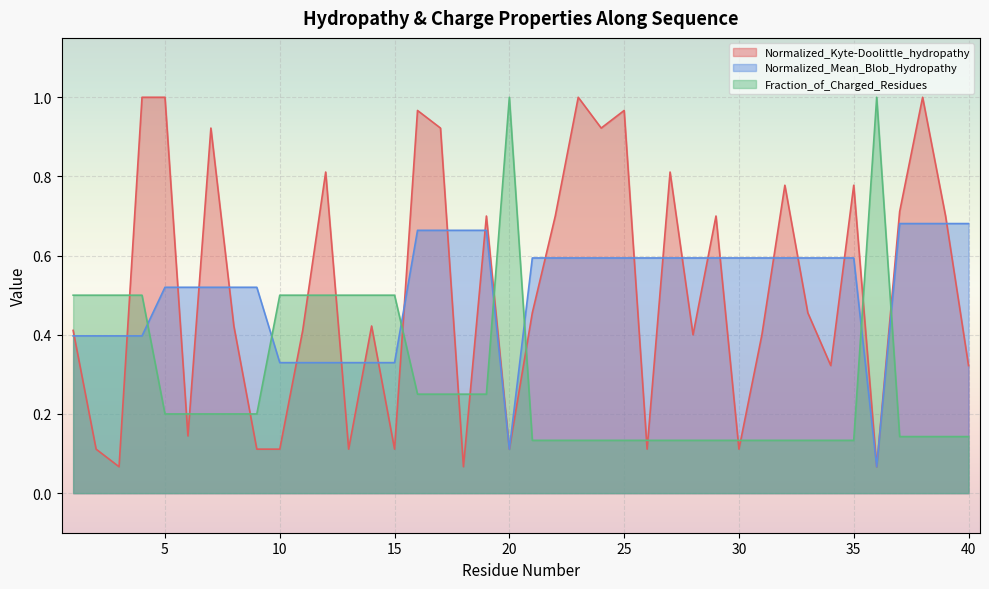

How many times do Normalized_Mean_Blob_Hydropathy and Fraction_of_Charged_Residues cross each other?

7